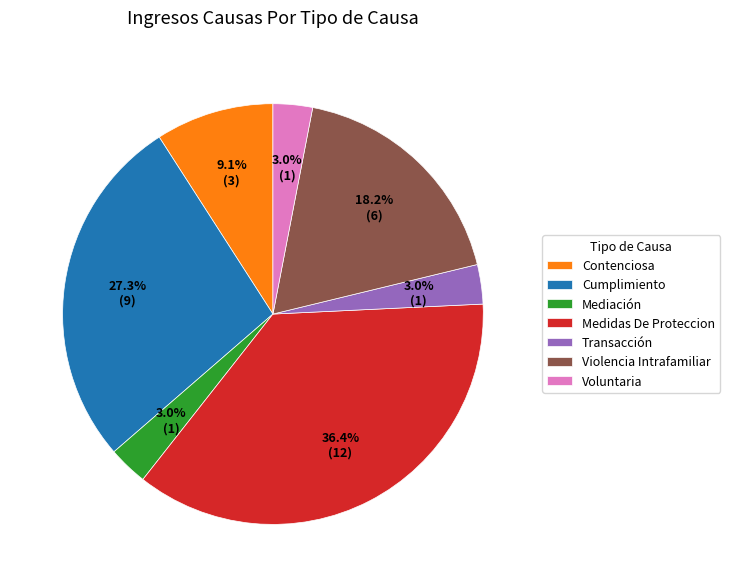

To the nearest percent, what is the combined percentage of Contenciosa and Cumplimiento?

36%